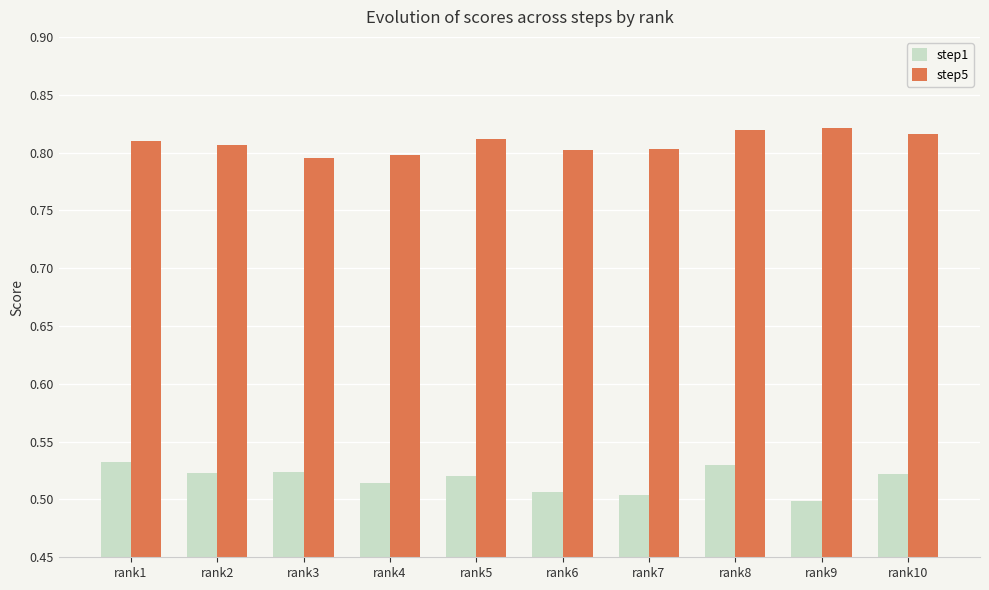

Rank the series by their average value, from highest to lowest.

step5, step1